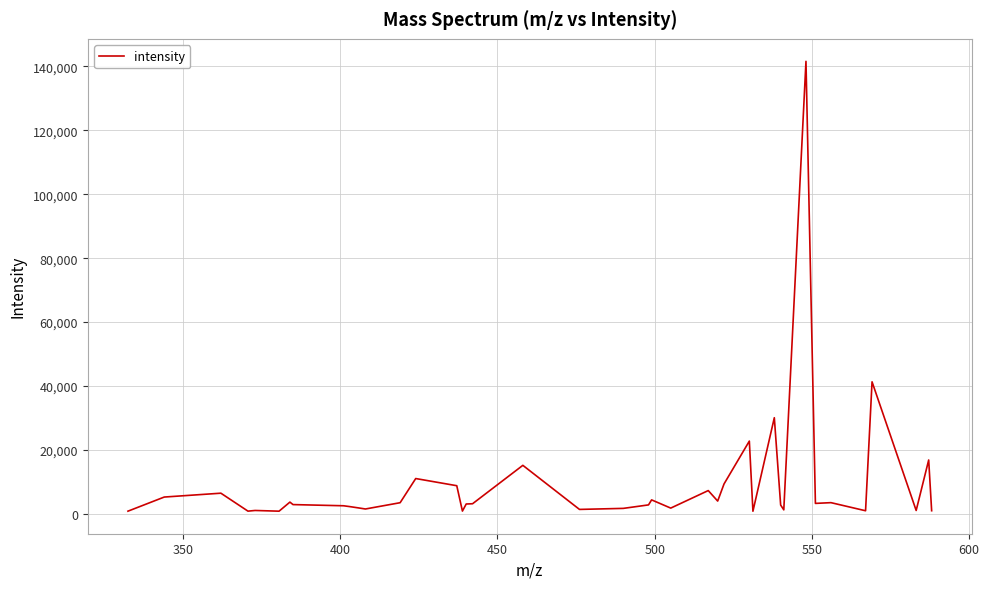

What is the greatest value displayed?

141543.1